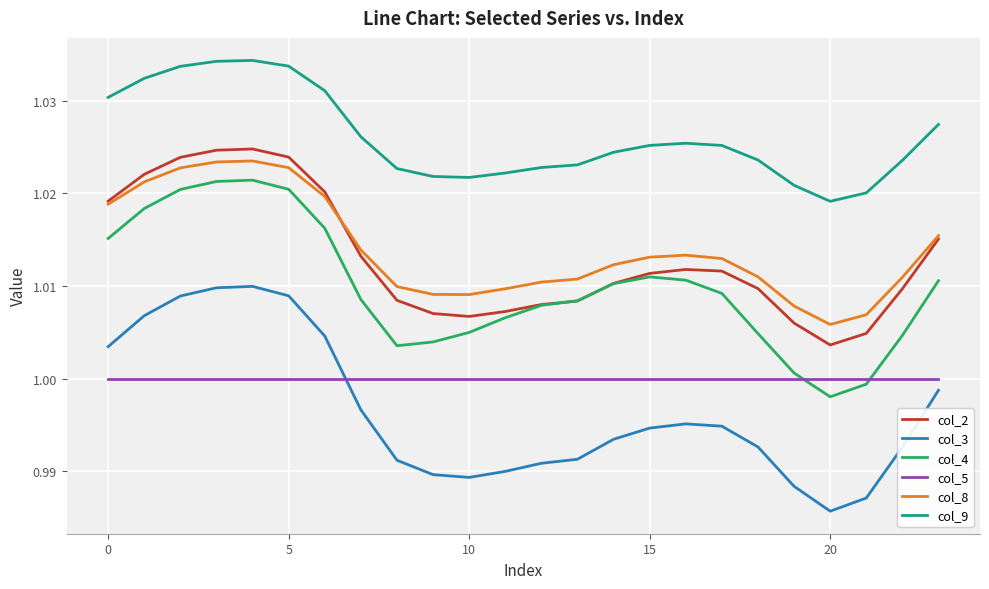

Which series has the widest spread of values?

col_3